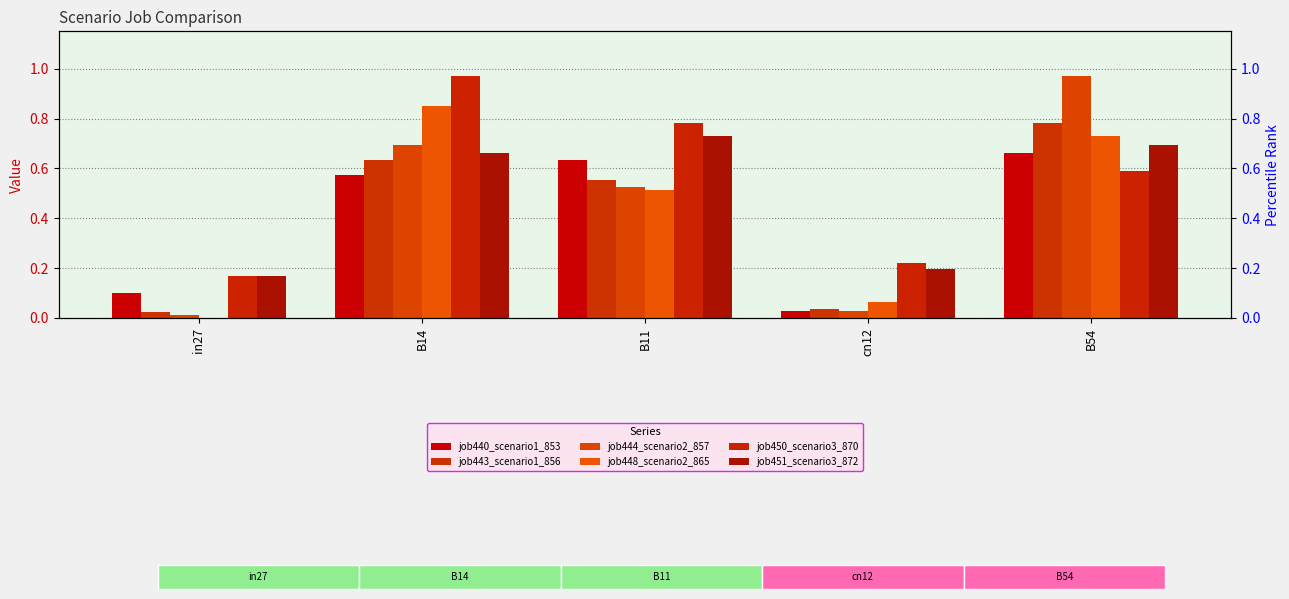

What is the value of the job440_scenario1_853 bar at the 3rd from the left?

0.6